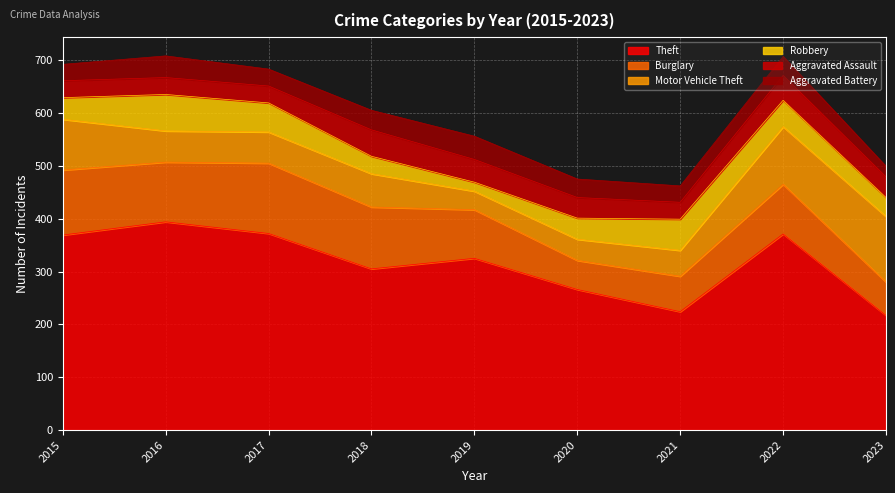

Reading left to right, transcribe all the data shown in this chart.

Theft: 369	394	372	305	325	266	224	371	217
Burglary: 123	113	133	117	92	55	67	94	63
Motor Vehicle Theft: 96	59	59	63	35	40	49	109	124
Robbery: 41	69	55	33	17	40	59	50	36
Aggravated Assault: 32	32	32	50	43	39	32	47	39
Aggravated Battery: 31	41	32	37	44	35	31	36	20